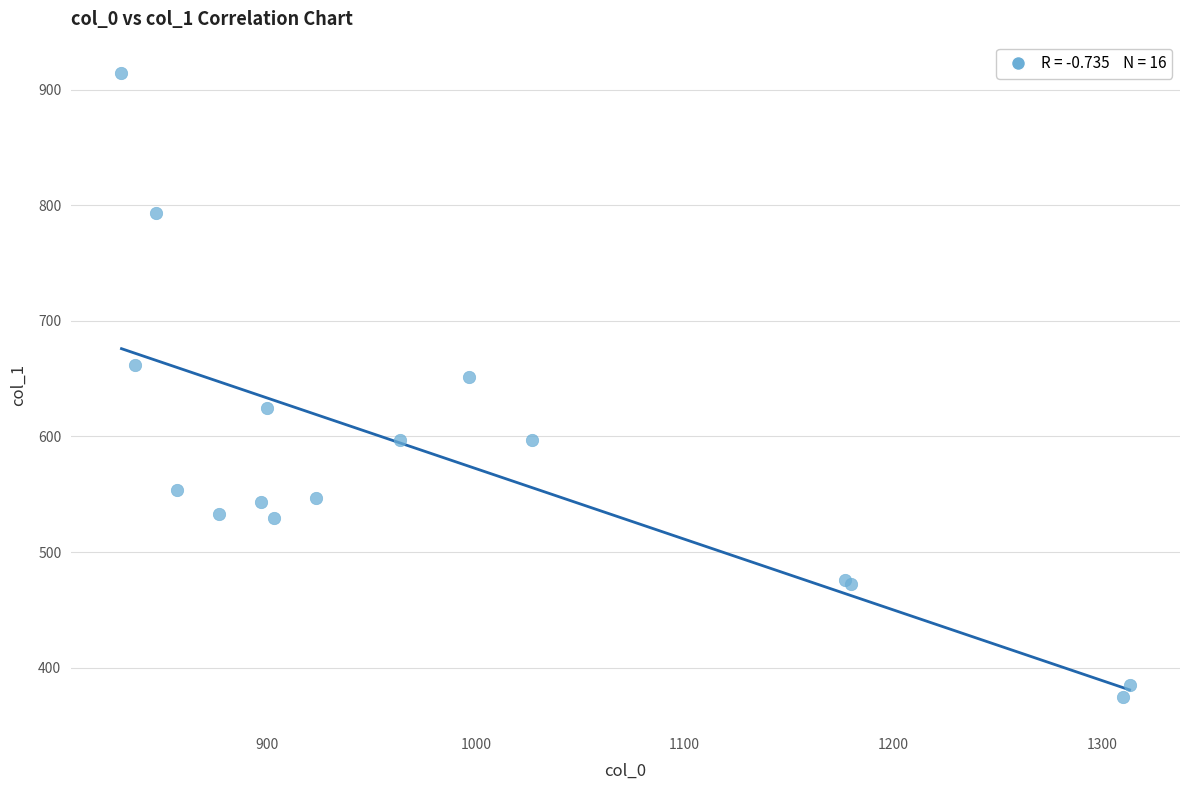

What Y value in the scatter plot is closest to 644?

651.4